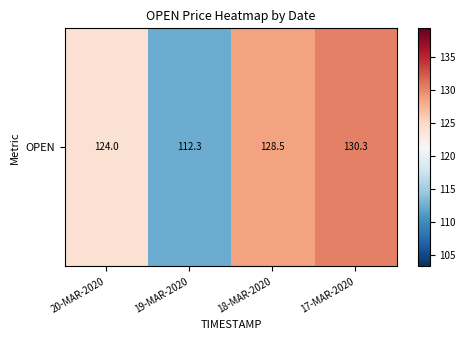

Reading right to left, what are all the values shown in this chart?

130.3	128.5	112.3	124.0